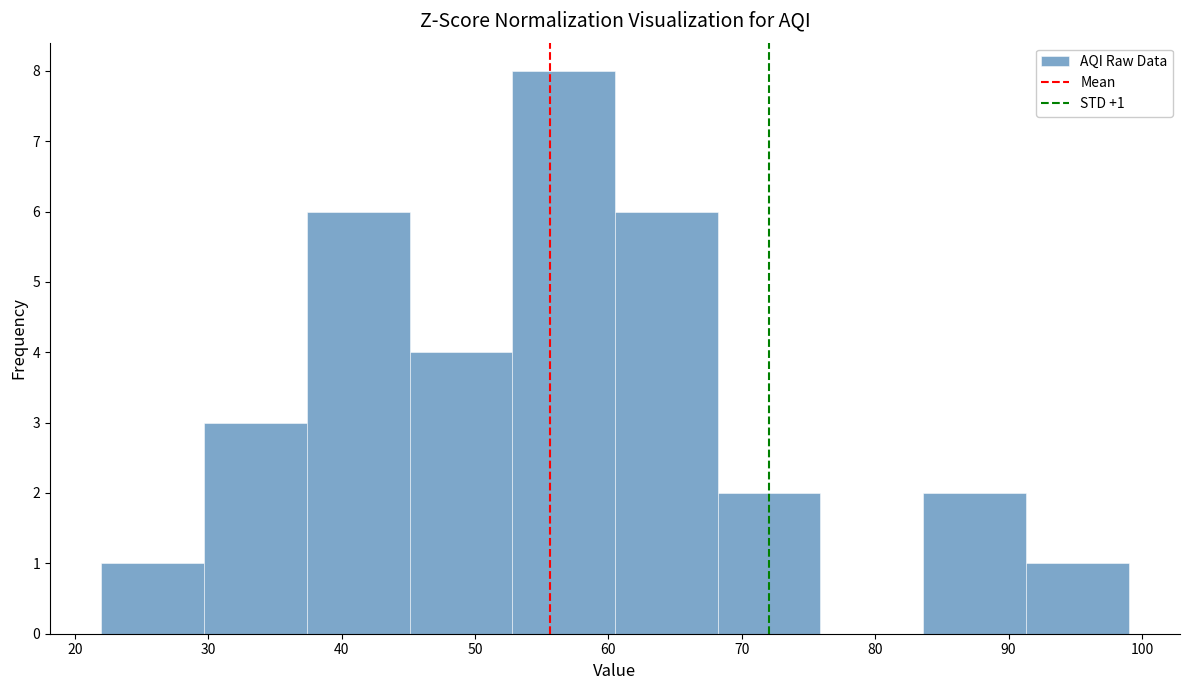

Over which range of the x-axis is the bar tallest?

52.8 to 60.5